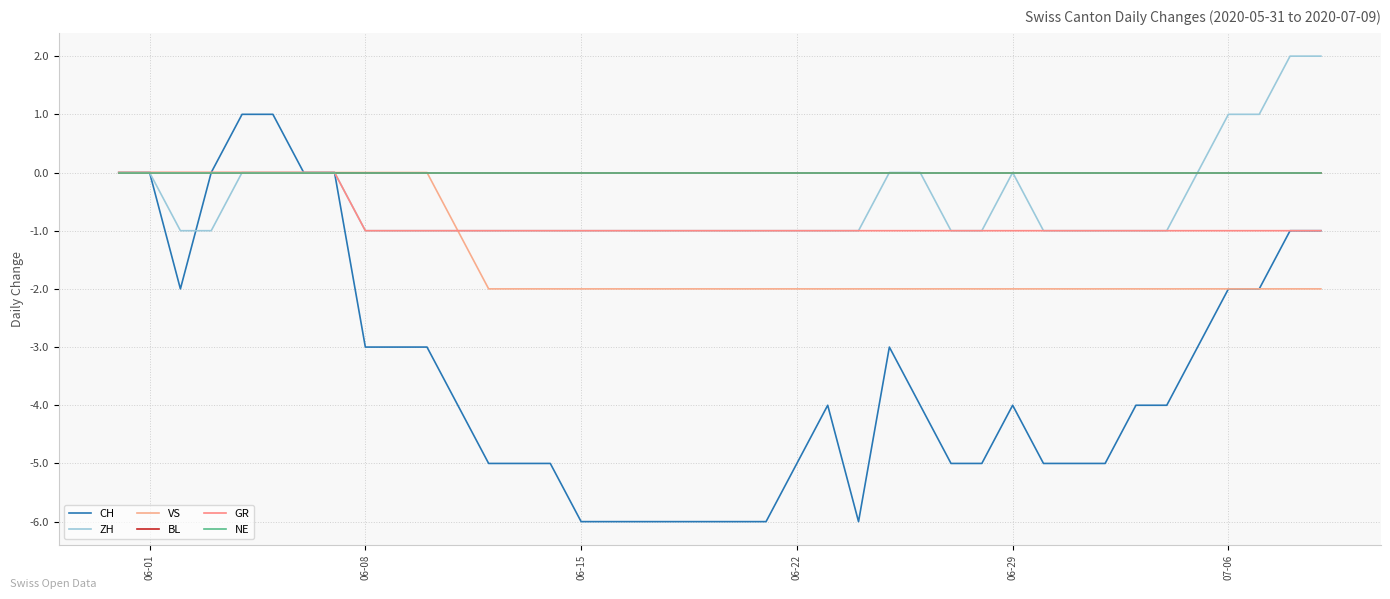

What is the maximum value shown in the chart?

2